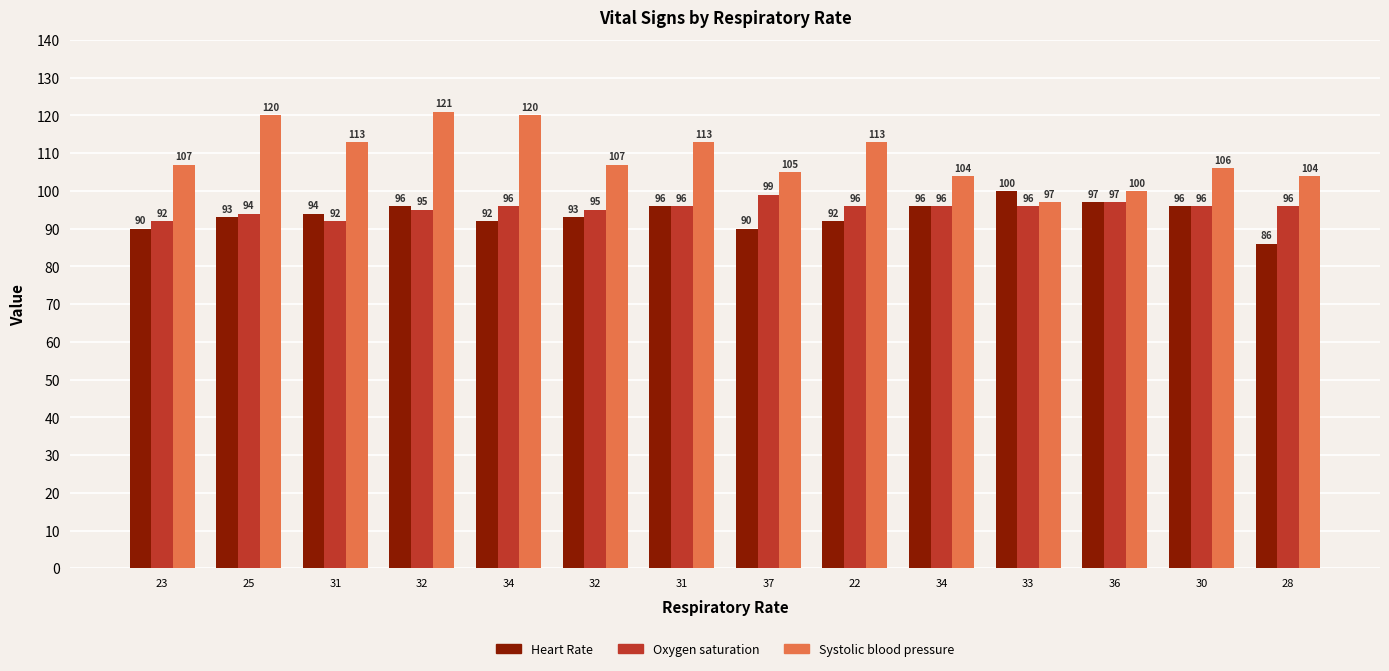

What is the difference between the Heart Rate values at 28 and 31?

8